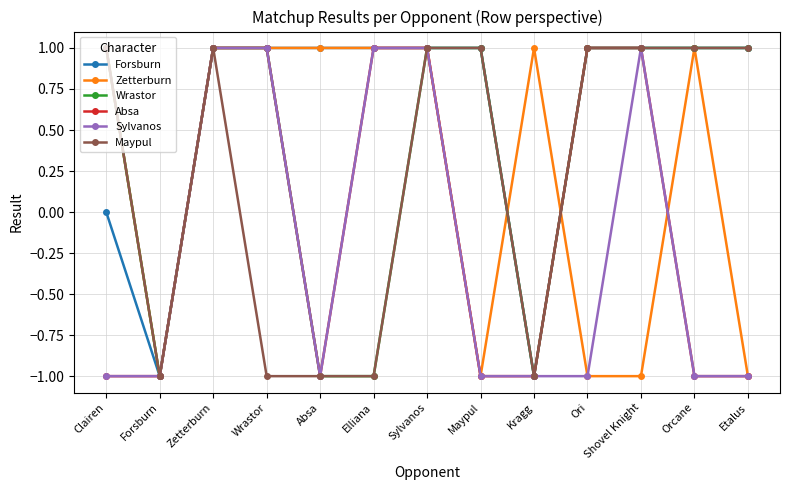

What is the difference between the maximum and second lowest values in the Absa series?

2